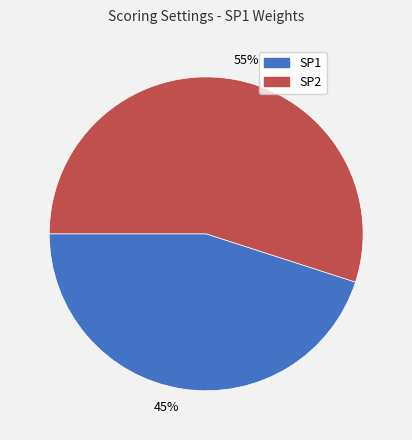

True or false: 45% accounts for 45% of the total.

True